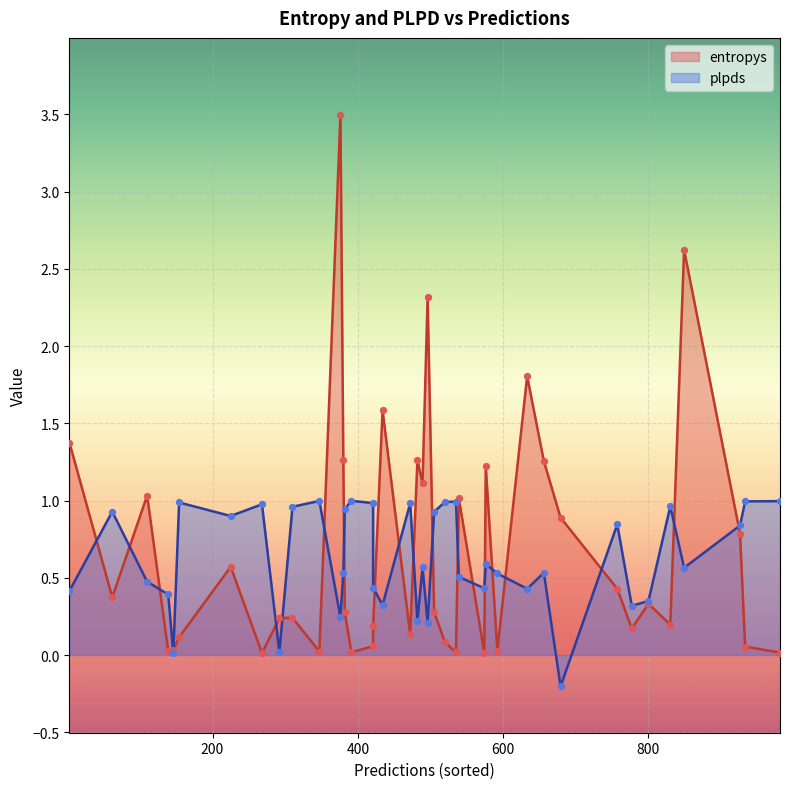

Which series contains the highest Y value?

entropys